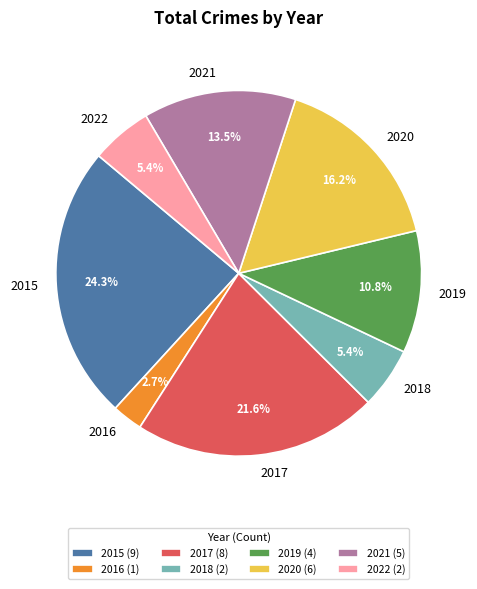

To the nearest percent, what is the difference between the largest and smallest slice percentages?

22%